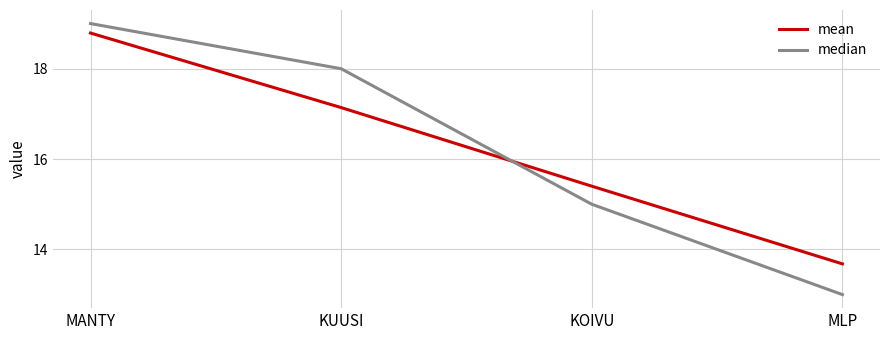

Where is mean nearest to the value 16?

KOIVU